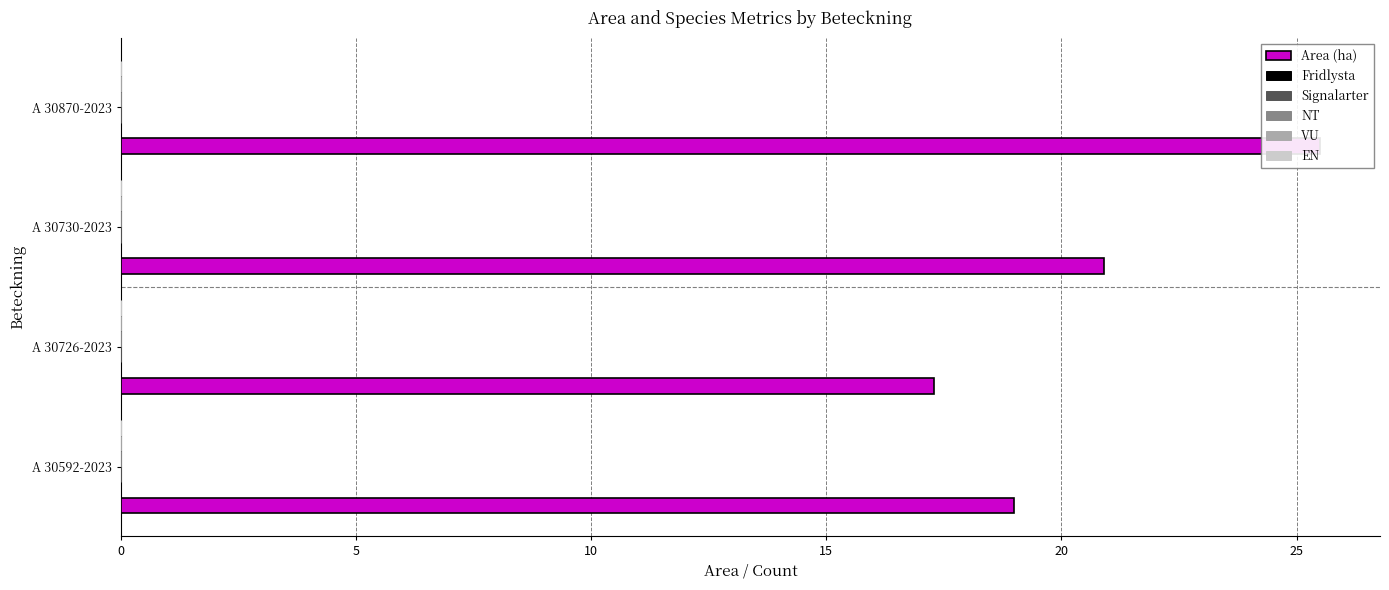

Which series changed the most between 10 and 15?

Area (ha)